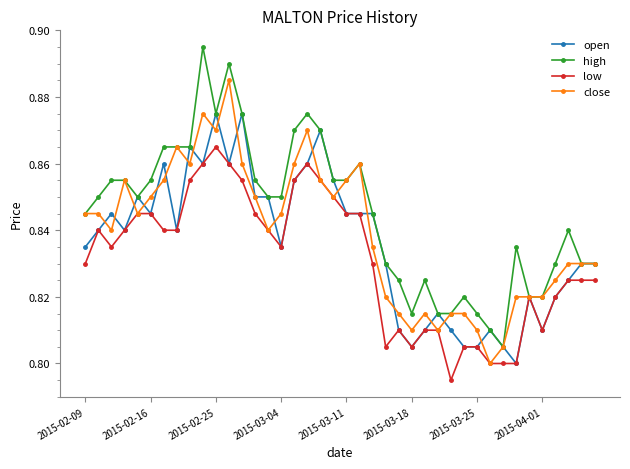

Which series has the largest range (max minus min)?

high